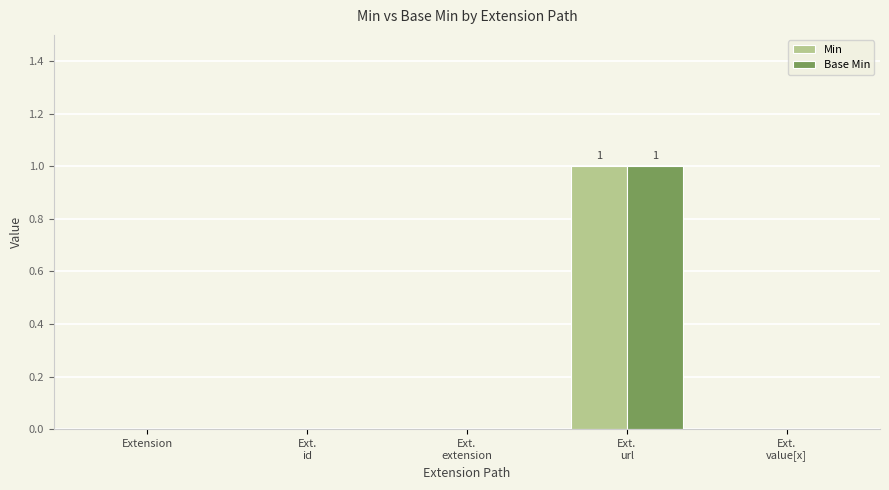

The Min series shows 0 at Extension. True or false?

True